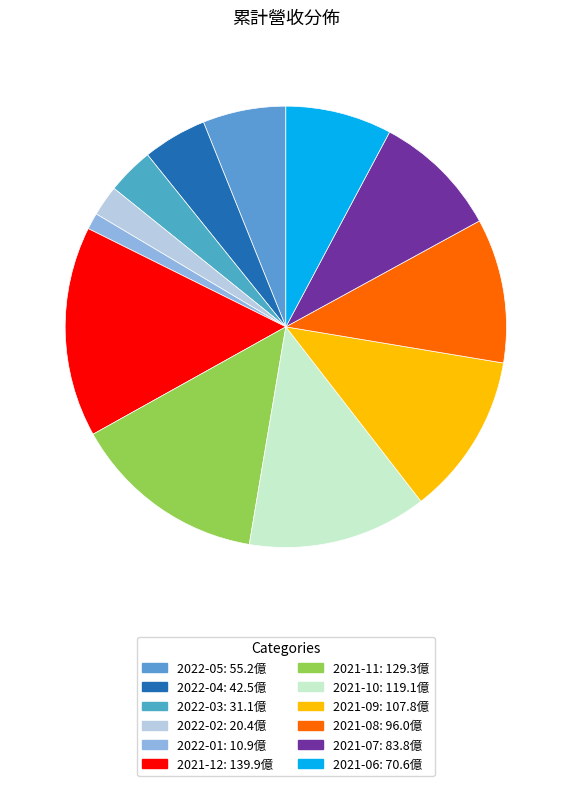

How many slices are in this pie chart?

12